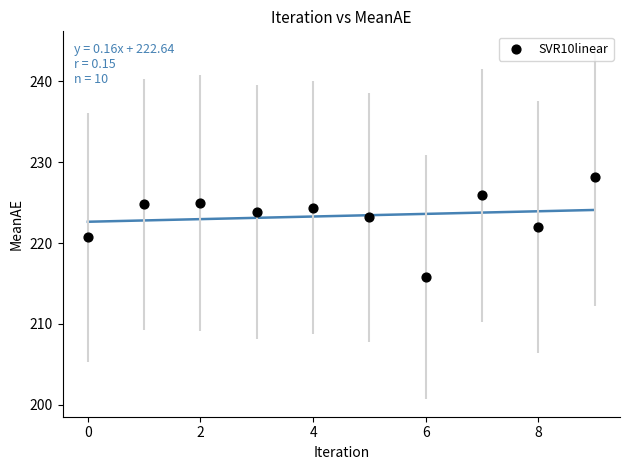

What is the average Y value?

223.4